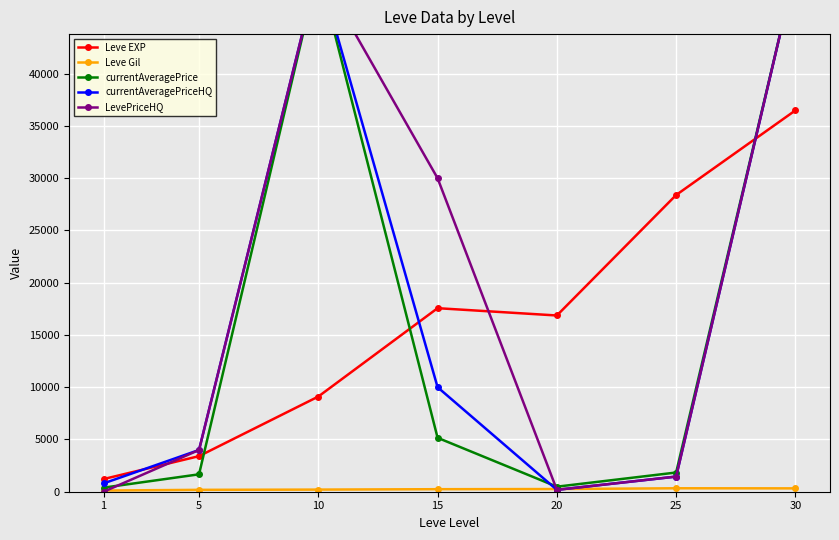

Reading left to right, transcribe all the data shown in this chart.

Leve EXP: 1=1213.3	5=3405.0	10=9106.7	15=17563.3	20=16865.0	25=28393.3	30=36492.5
Leve Gil: 1=113.3	5=180.0	10=202.8	15=241.3	20=257.0	25=329.7	30=320.8
currentAveragePrice: 1=388.8	5=1665.8	10=50000.0	15=5160.5	20=482.0	25=1837.8	30=50000.0
currentAveragePriceHQ: 1=799.0	5=3994.0	10=50000.0	15=10000.0	20=180.0	25=1448.5	30=50000.0
LevePriceHQ: 1=0.0	5=3994.0	10=50000.0	15=30000.0	20=180.0	25=1448.5	30=50000.0